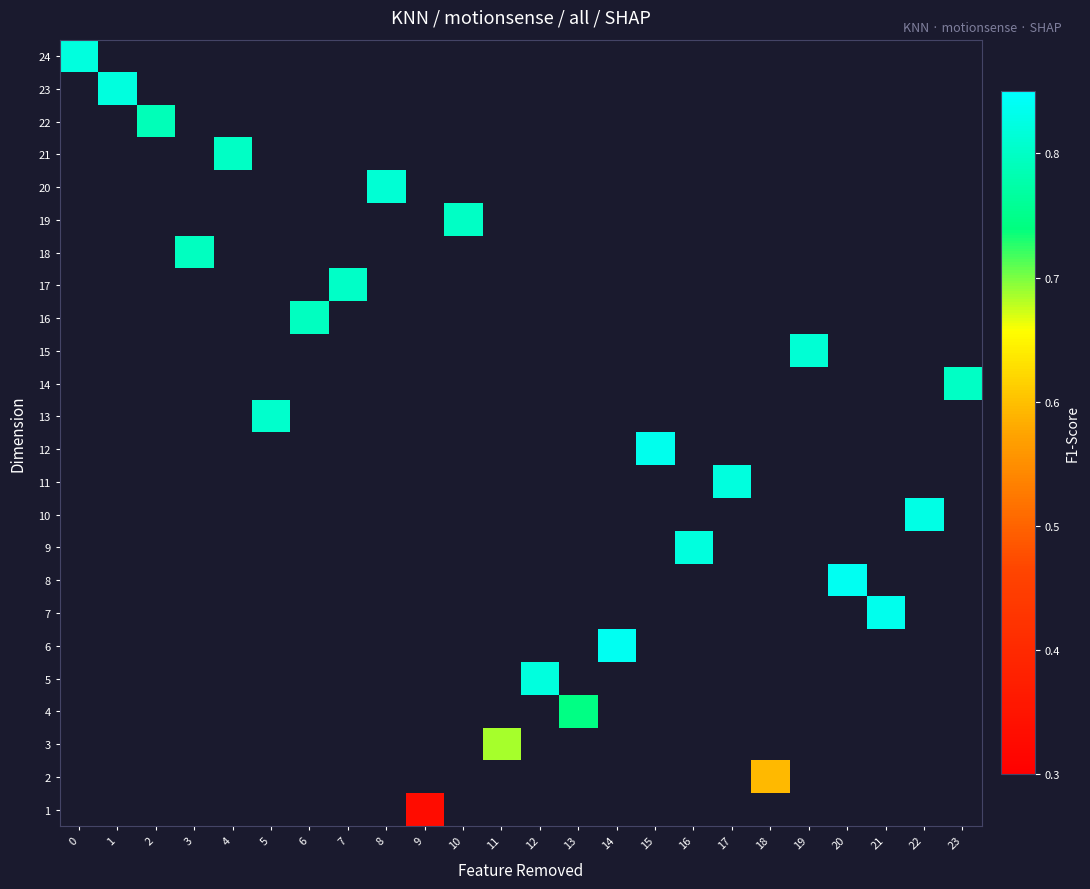

How many values in the 5 series exceed 0?

1